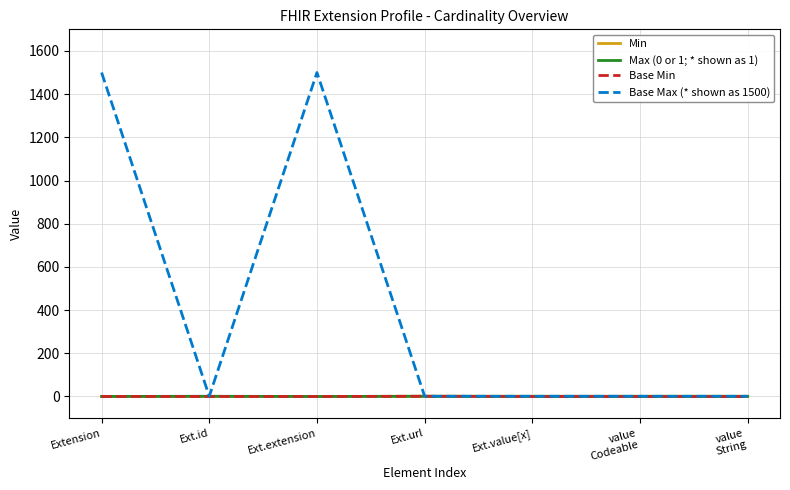

Is this an area chart (filled region under the line)?

No